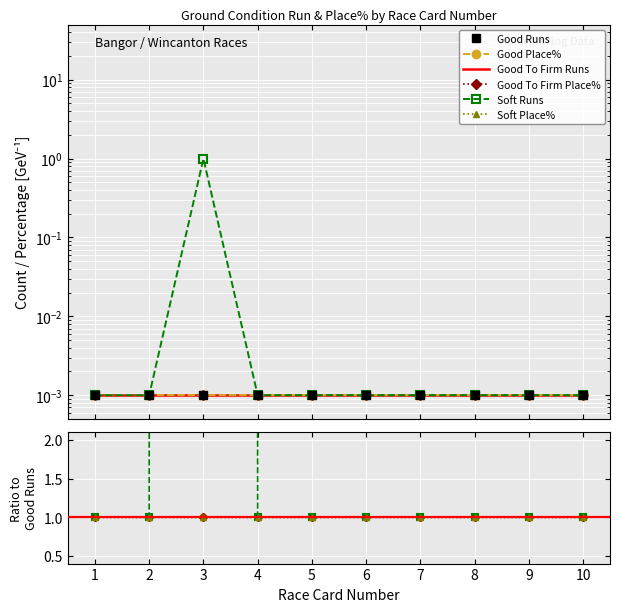

True or false: Good To Firm Place% and Good To Firm Runs cross at least once.

False